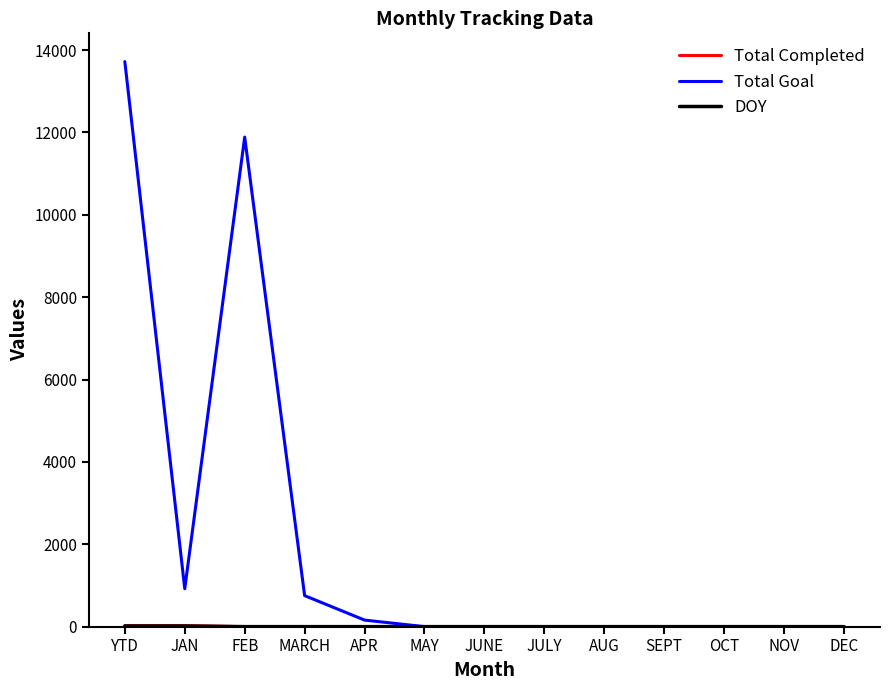

What is the maximum value shown in the chart?

13721